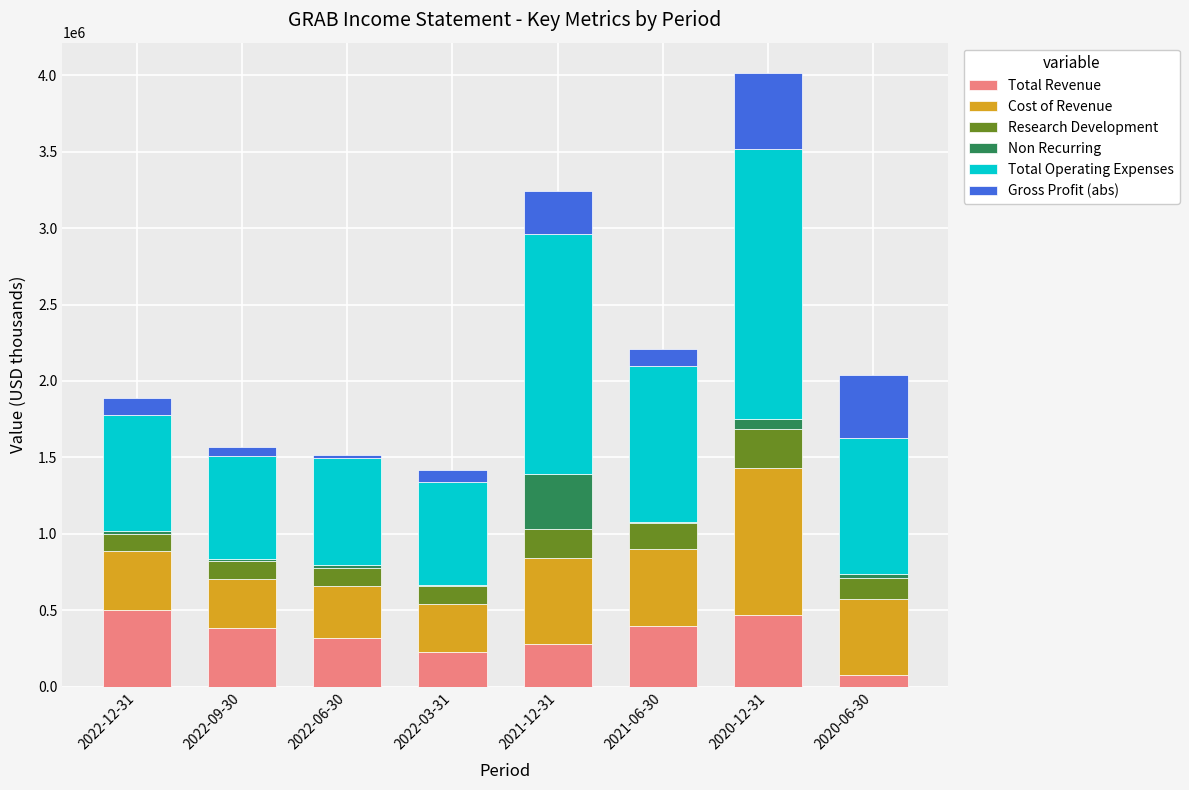

The value of Total Revenue at 2021-12-31 is 279000. True or false?

True